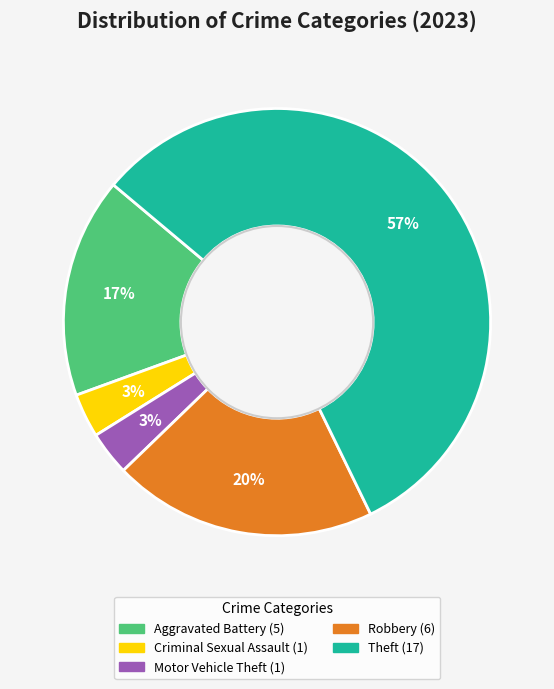

How many slices are in this pie chart?

5